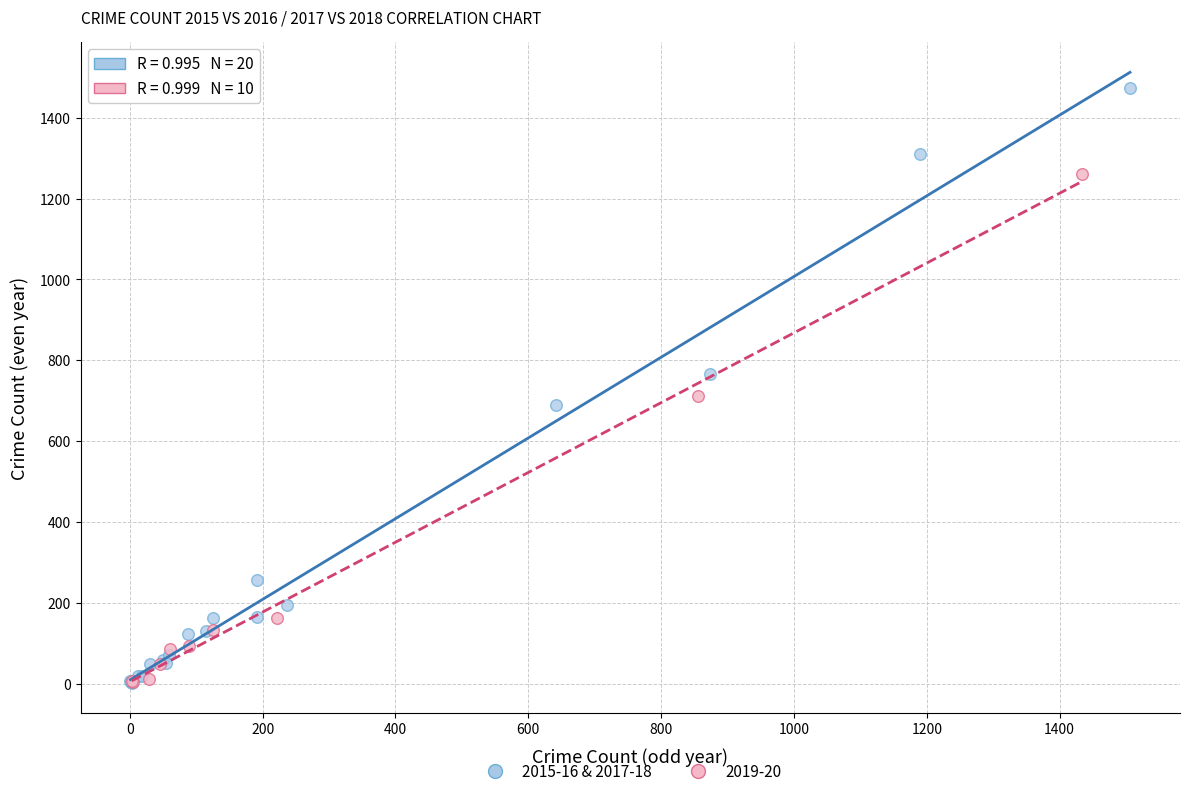

Which series has the widest spread of Y values?

2015-16 & 2017-18